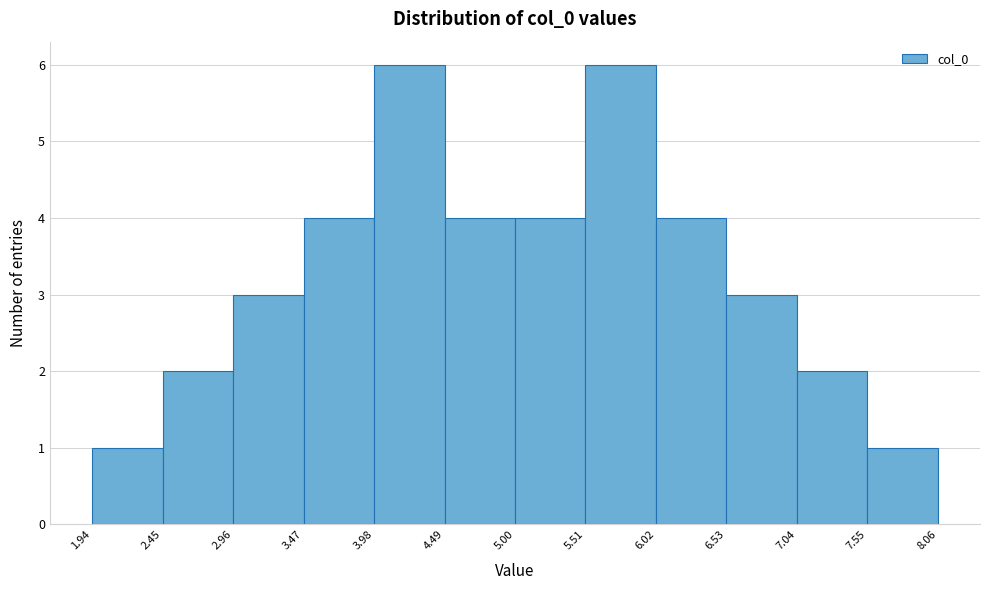

Reading left to right, list every bar in this chart as the range it spans on the x-axis followed by its height. The values are not printed on the chart, so give them approximately, as read against the axis.

1.94 to 2.45: 1
2.45 to 2.96: 2
2.96 to 3.47: 3
3.47 to 3.98: 4
3.98 to 4.49: 6
4.49 to 5.00: 4
5.00 to 5.51: 4
5.51 to 6.02: 6
6.02 to 6.53: 4
6.53 to 7.04: 3
7.04 to 7.55: 2
7.55 to 8.06: 1